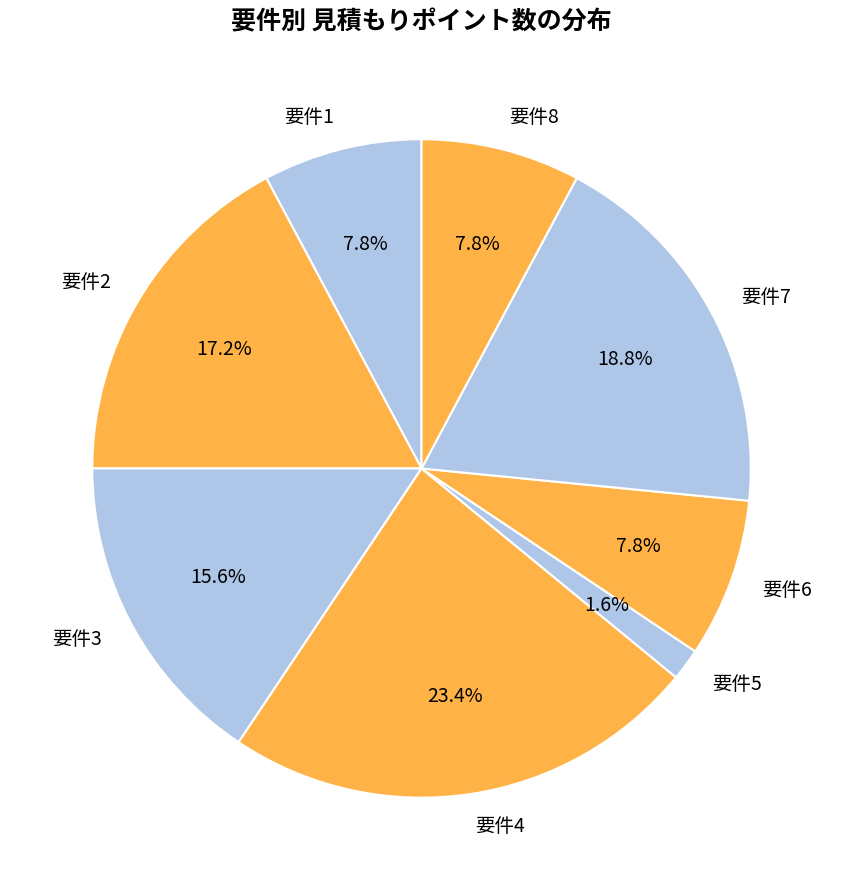

What is the ratio of the value at 要件7 to the value at 要件8?

2.4